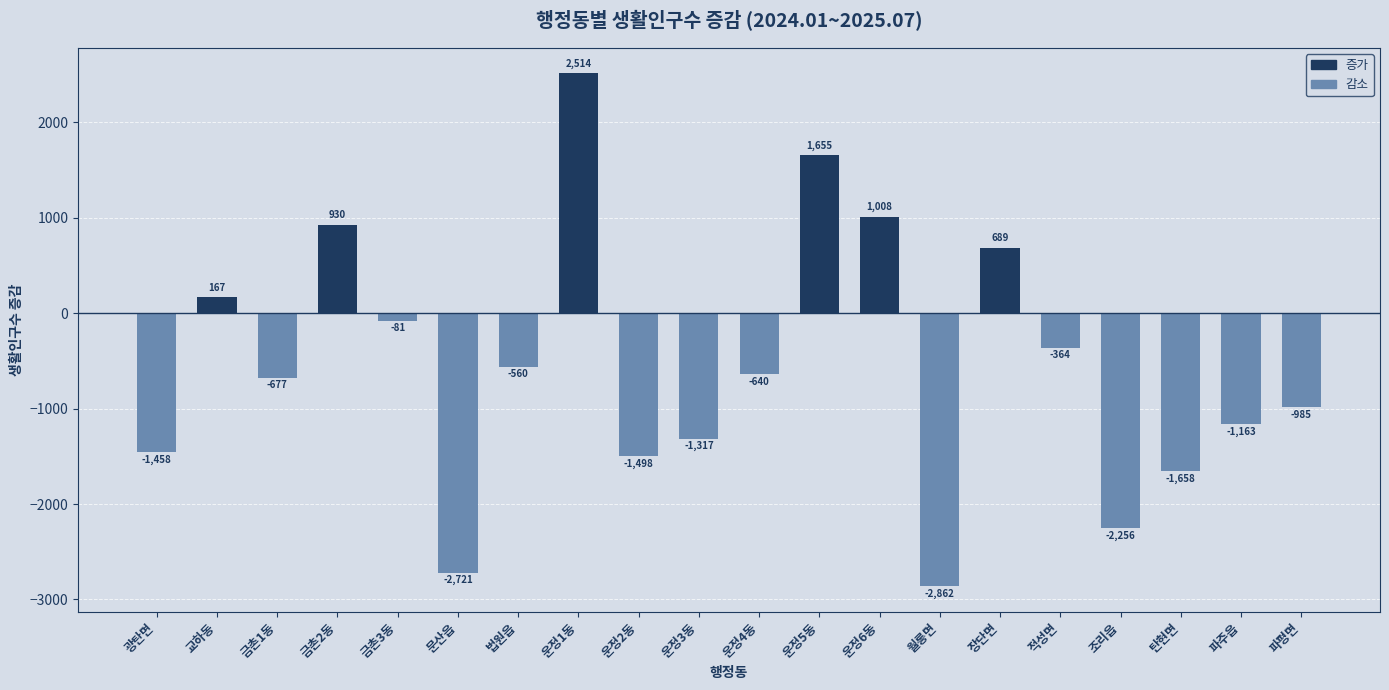

At which label is the value closest to -174?

금촌3동